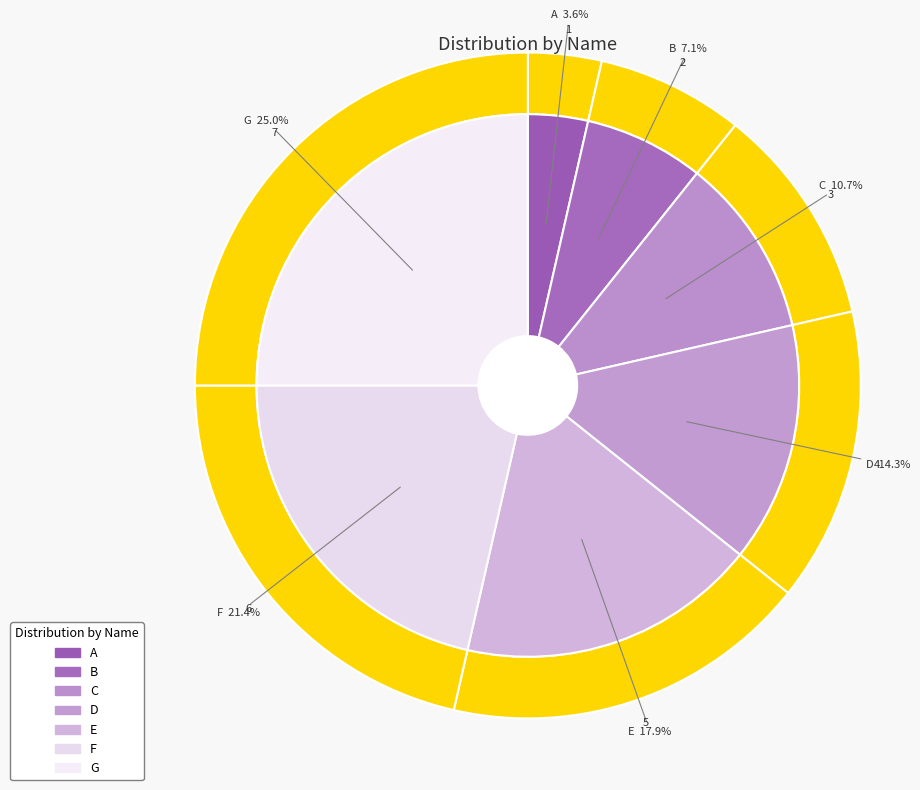

True or false: B accounts for 1% of the total.

False